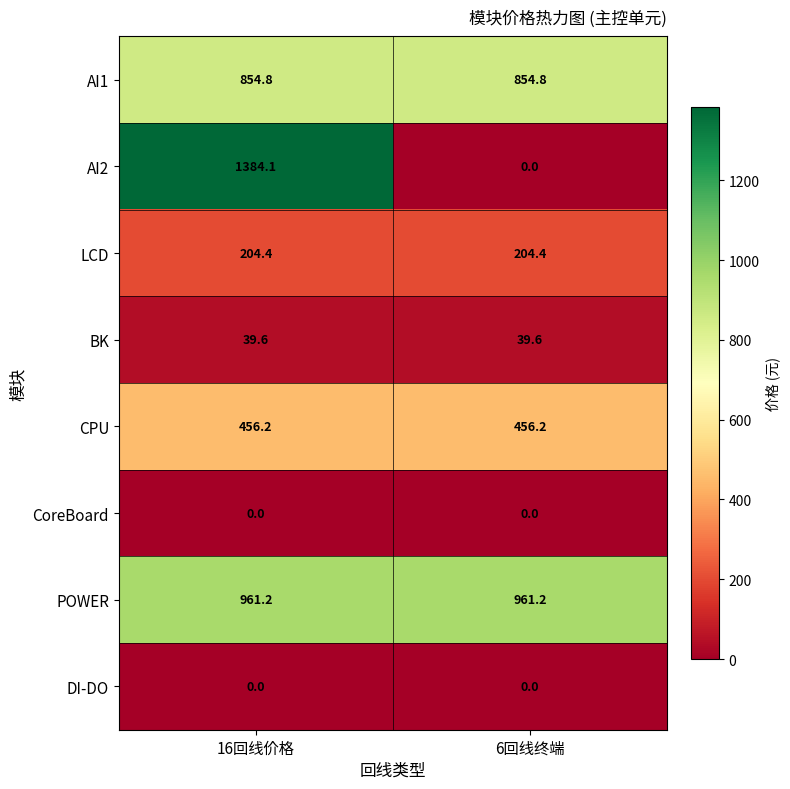

What is the spread (max minus min) of values at 6回线终端?

961.2